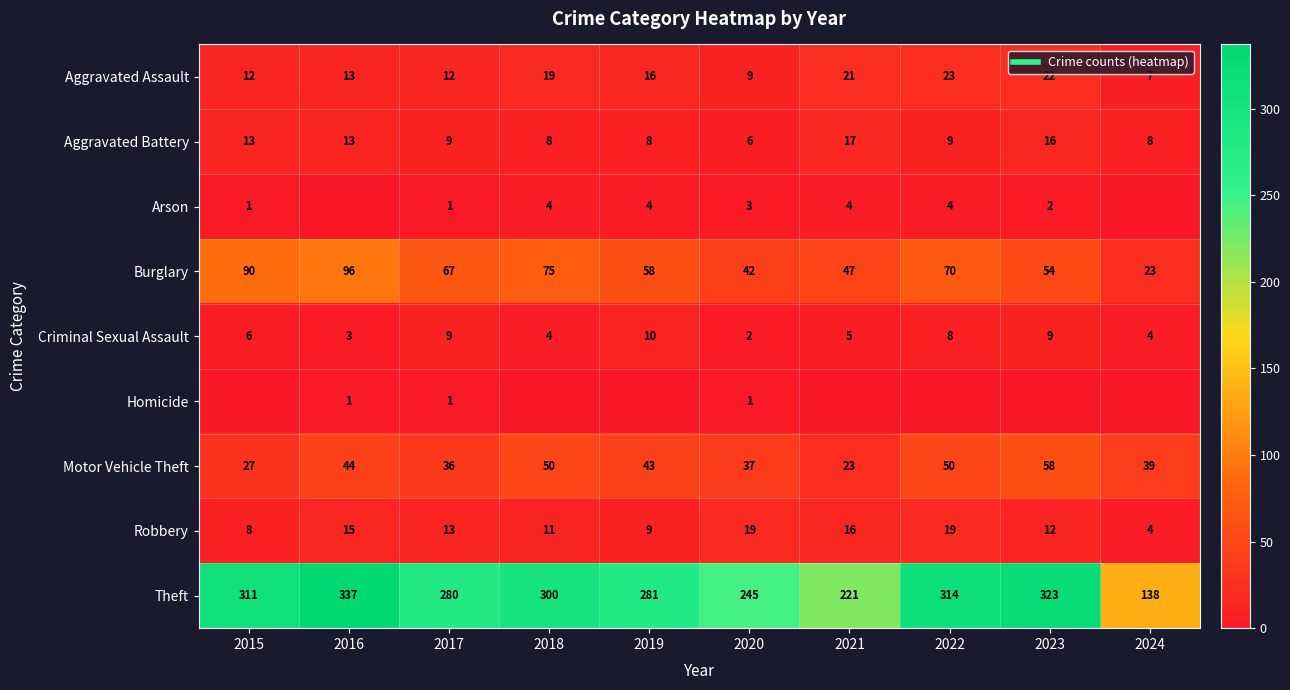

What is the average value of the Criminal Sexual Assault series?

6